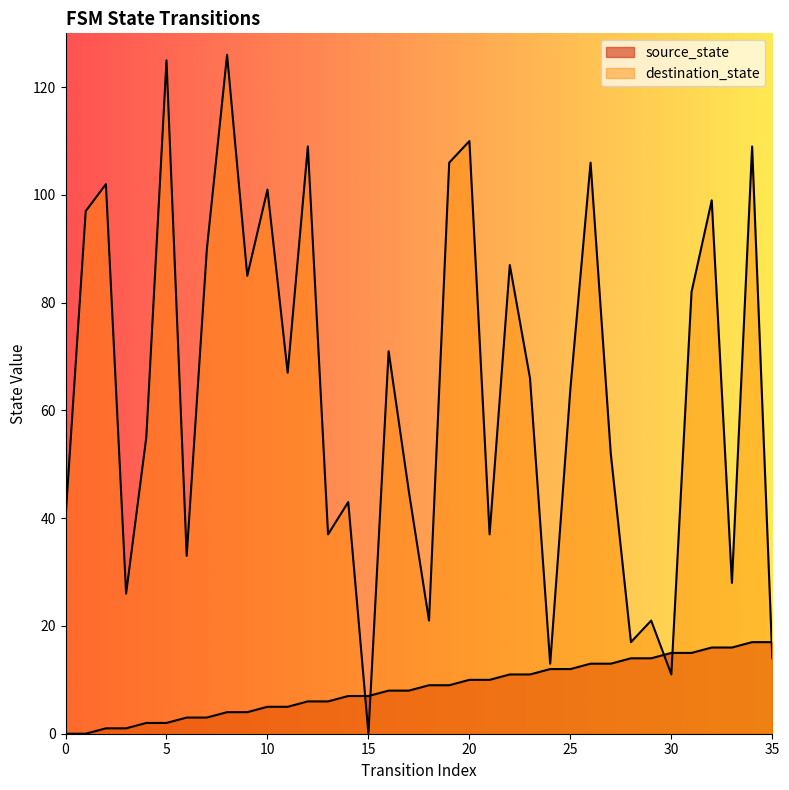

The destination_state series shows 106 at 19. True or false?

True